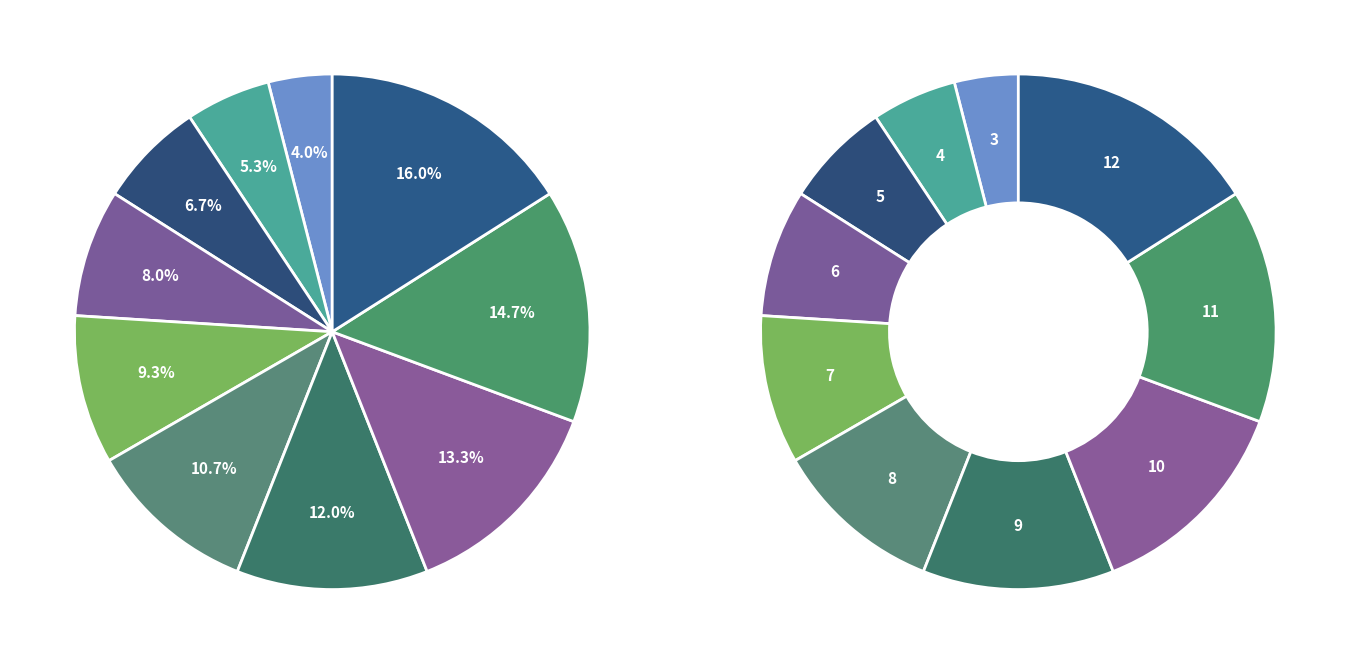

How many slices are in this pie chart?

10